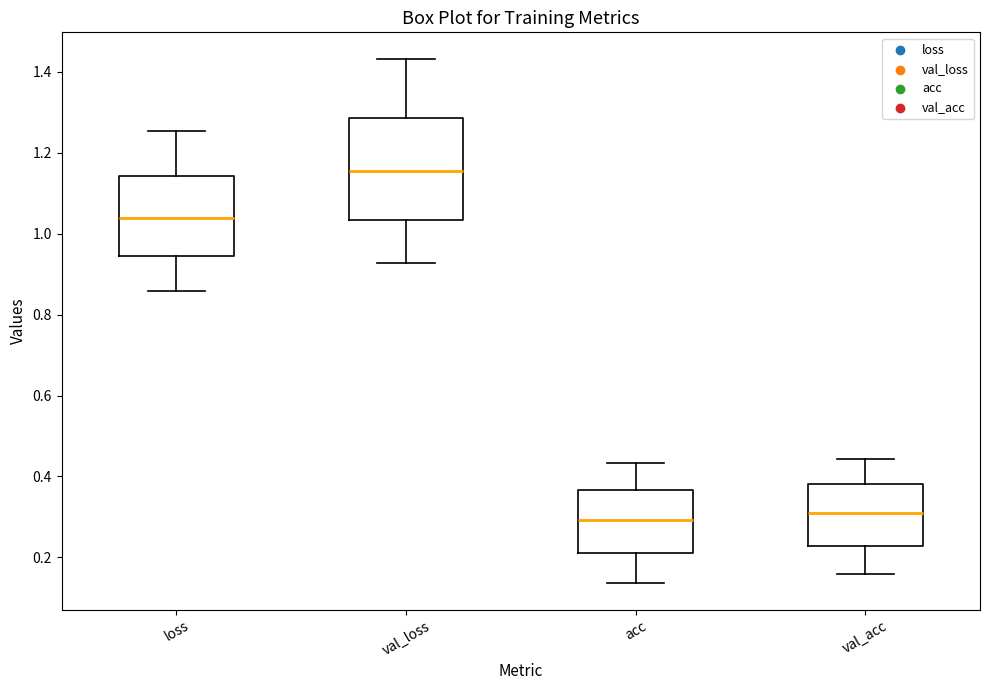

Reading left to right, read every box against the y-axis: the position of its median line, the range the box covers, and the ends of its whiskers. The values are not printed on the chart, so give them approximately, as read against the axis.

loss: median 1.04, box 0.94 to 1.14, whiskers 0.86 to 1.26
val_loss: median 1.16, box 1.04 to 1.28, whiskers 0.92 to 1.44
acc: median 0.30, box 0.22 to 0.36, whiskers 0.14 to 0.44
val_acc: median 0.32, box 0.22 to 0.38, whiskers 0.16 to 0.44